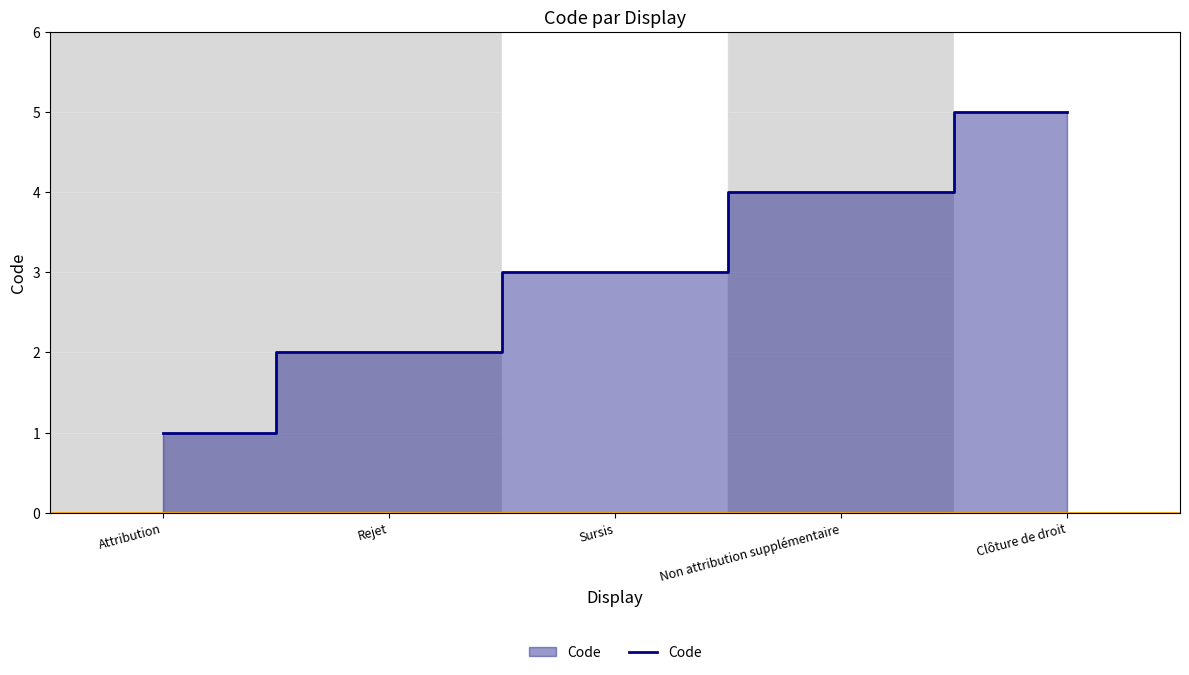

Count the number of data series in this chart.

1